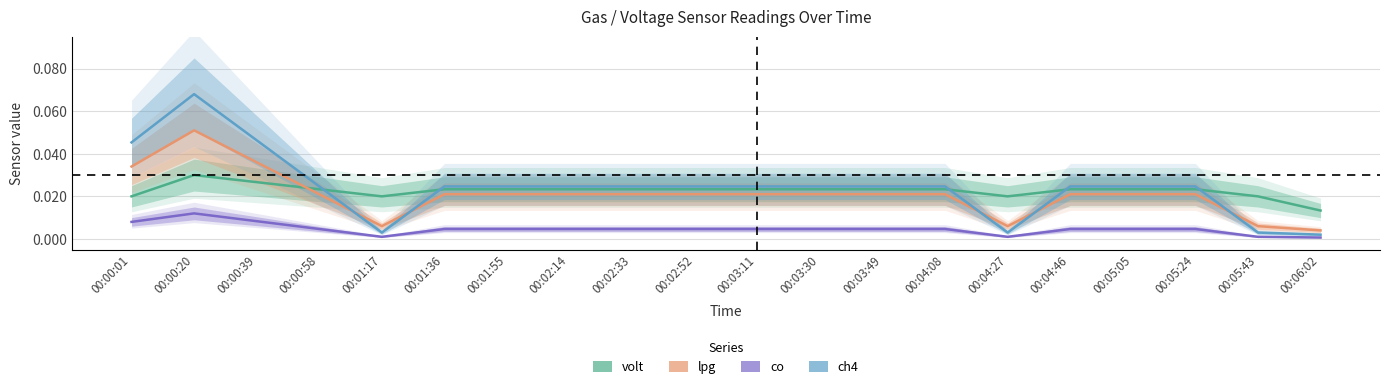

Is it true that ch4 equals 0.0 at 00:01:36?

True